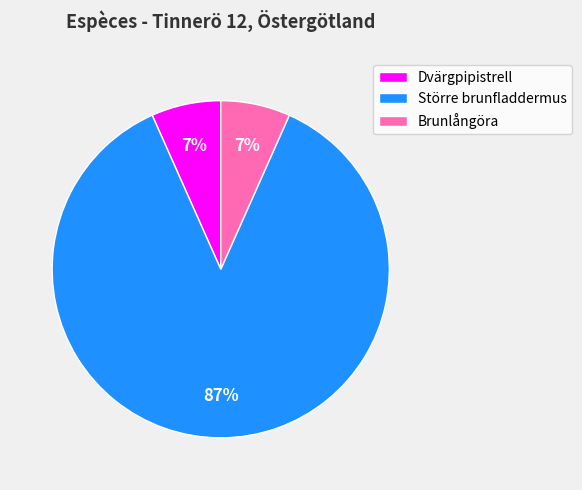

Which category accounts for the majority?

Större brunfladdermus